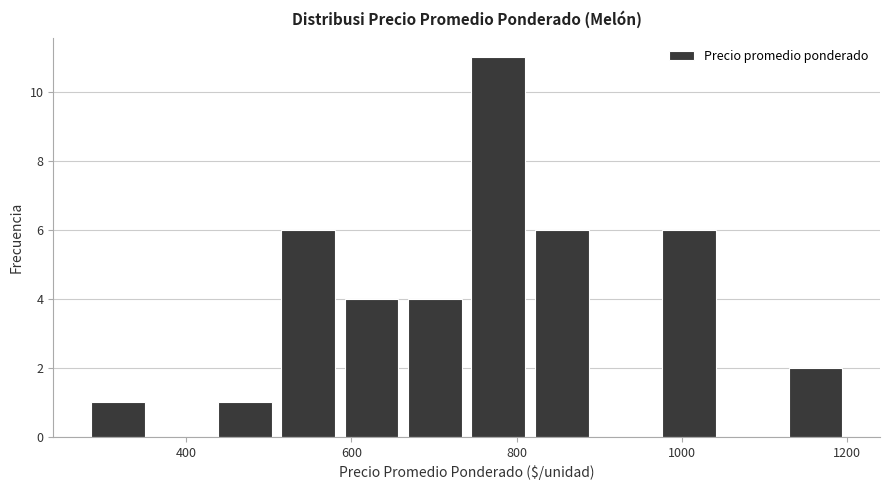

Around what value on the x-axis is the tallest bar? Give the approximate position of its centre, as read against the axis.

780